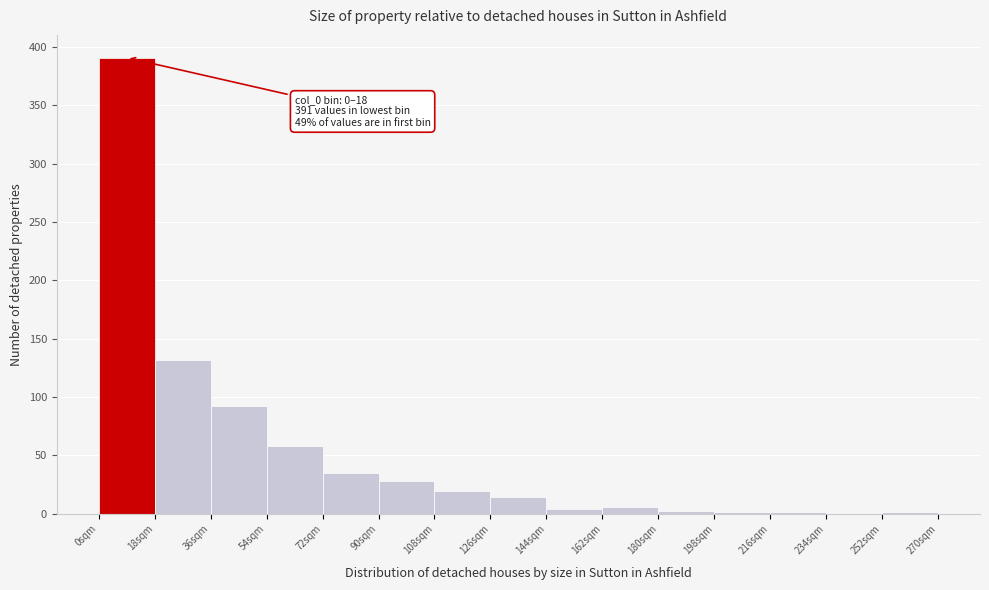

Which range on the x-axis has the tallest bar?

0 to 18